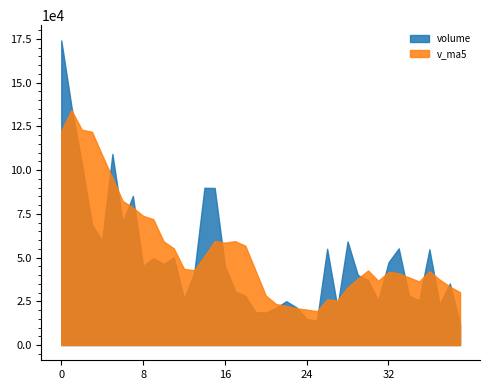

Which series ends up on top after the final intersection of volume and v_ma5?

v_ma5